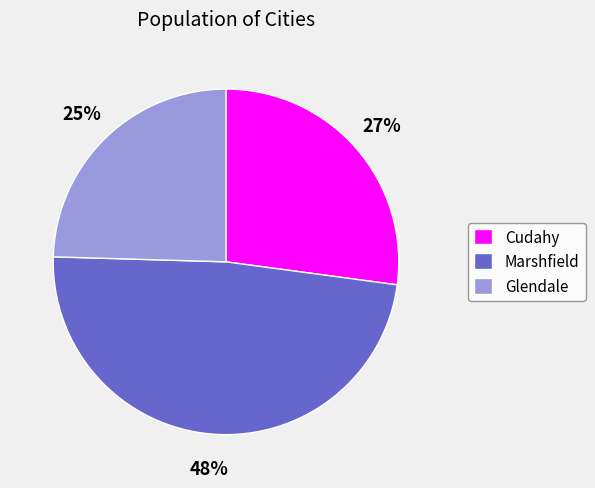

To the nearest percent, what is the difference between the Cudahy and Marshfield slice percentages?

21%